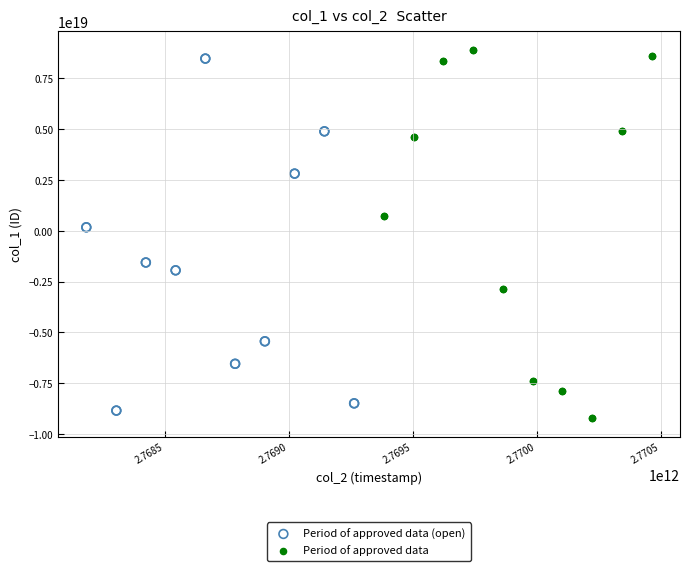

Which series has the largest Y range (max minus min)?

Period of approved data